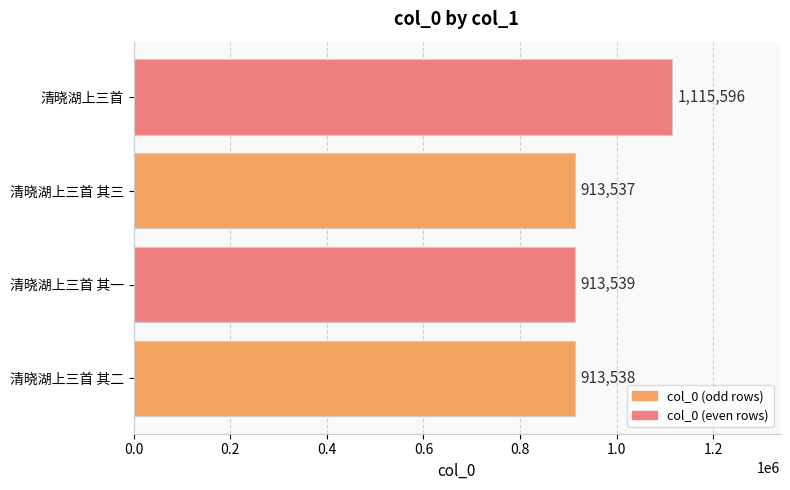

At which label is the value closest to 1014566?

清晓湖上三首 其一